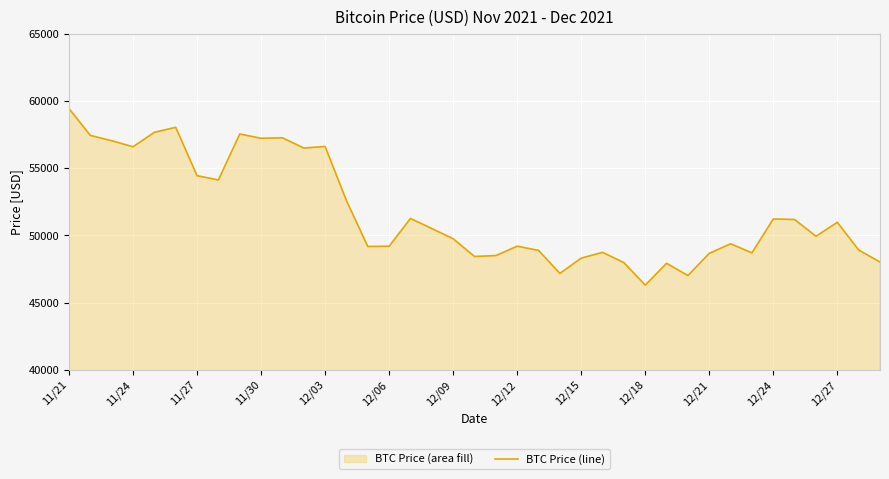

What is the average value?

51740